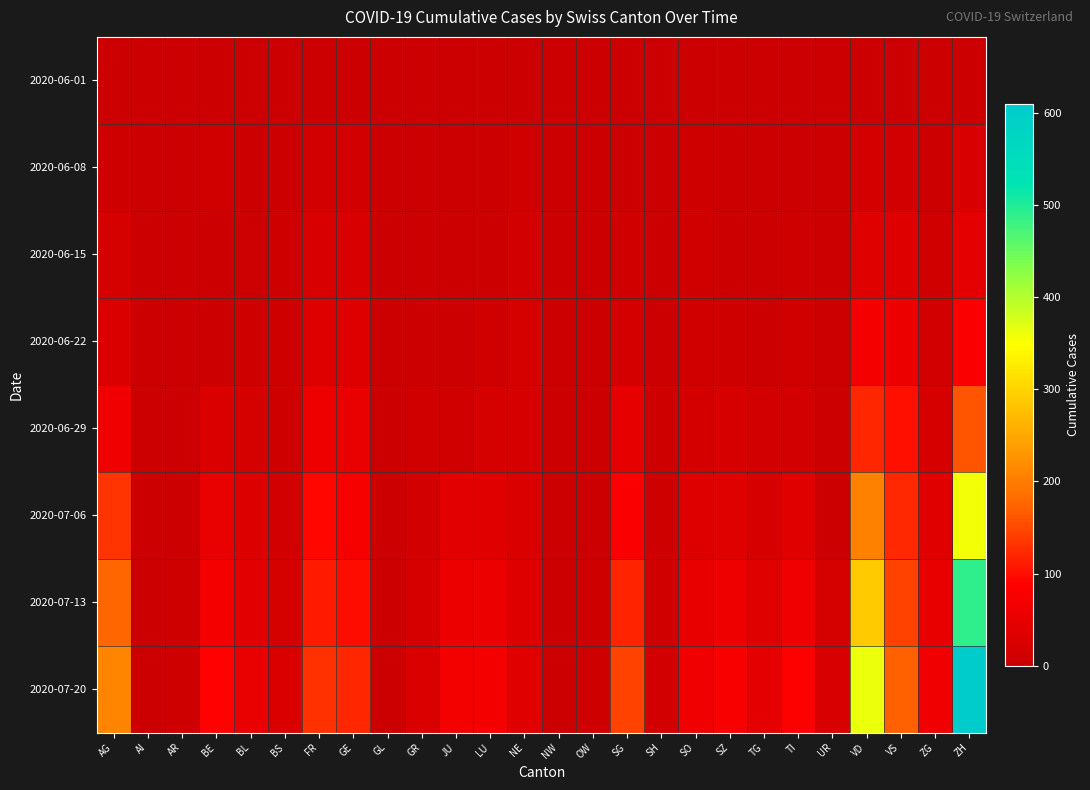

At which category is the sum across all series the highest?

ZH